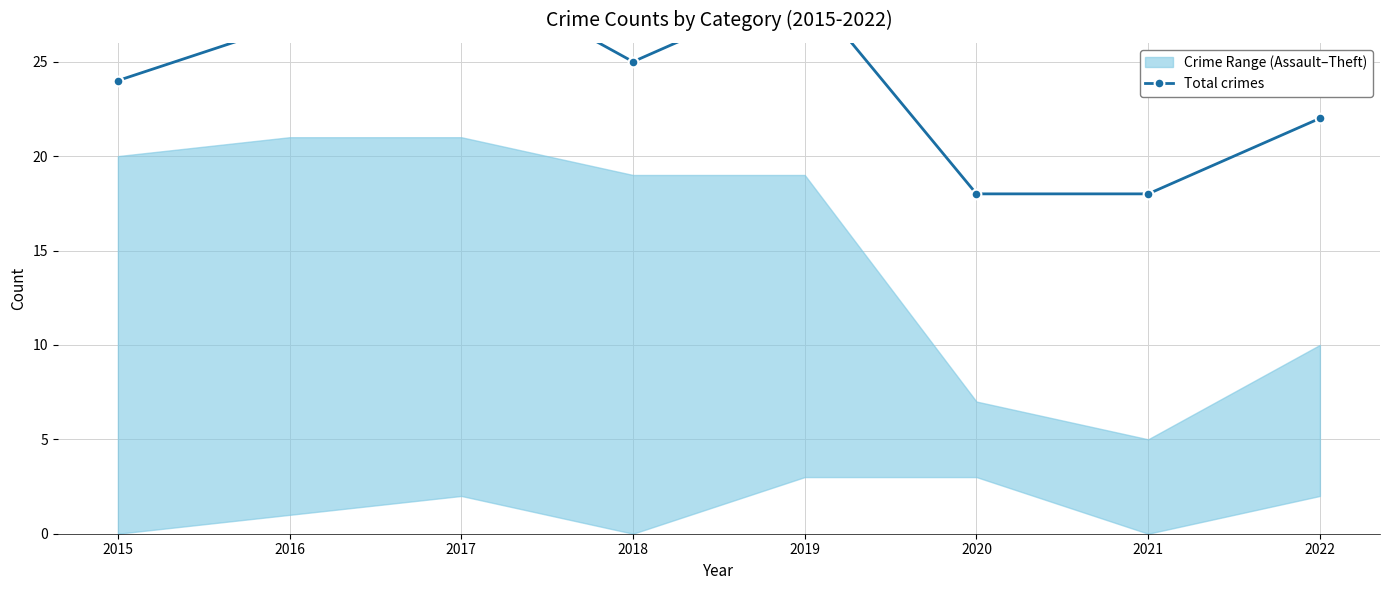

True or false: the data shows 27 at 2016.

True